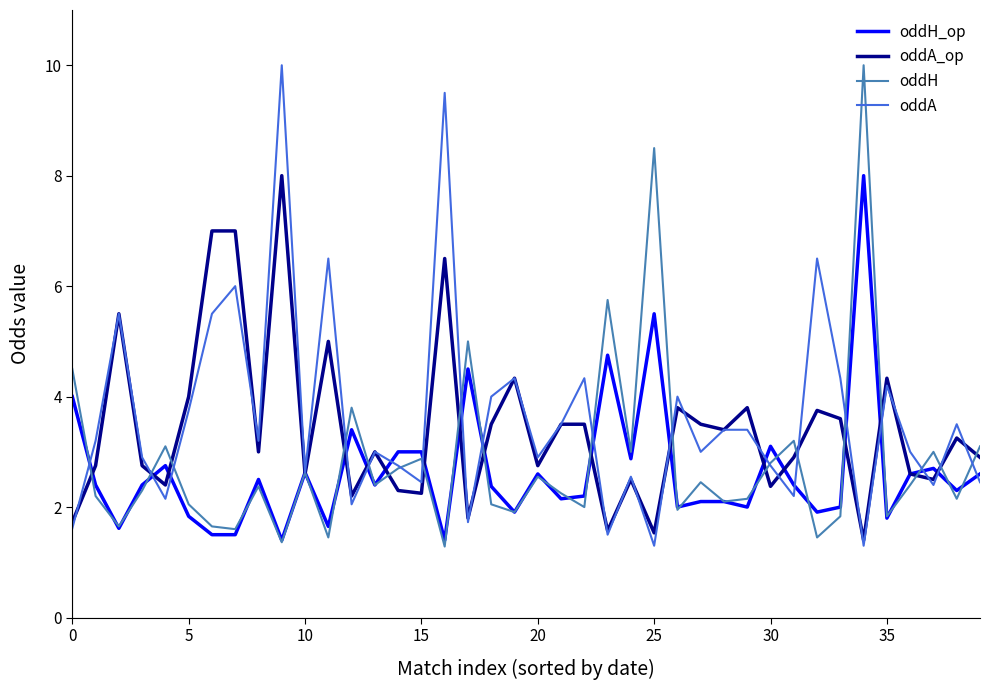

True or false: oddA_op and oddA cross at least once.

True